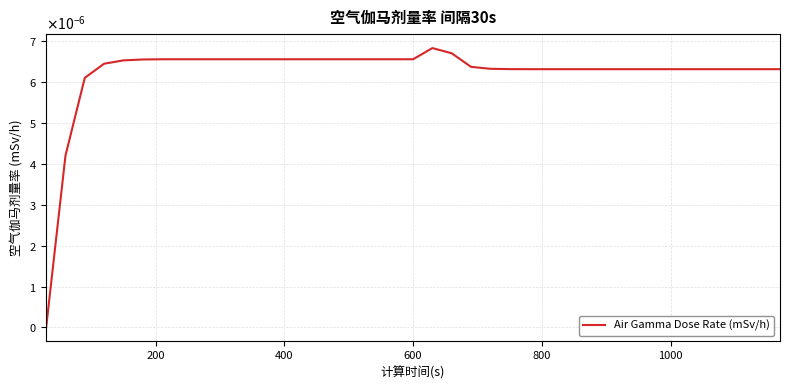

Is this an area chart (filled region under the line)?

No